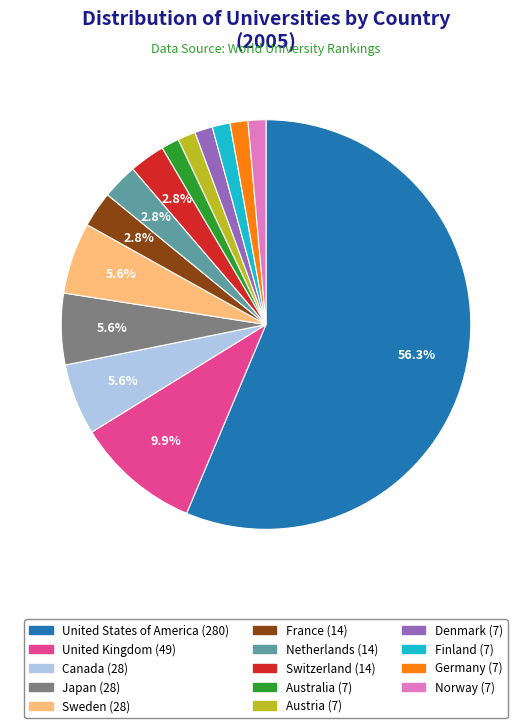

To the nearest percent, what percentage of the pie is Finland?

1%